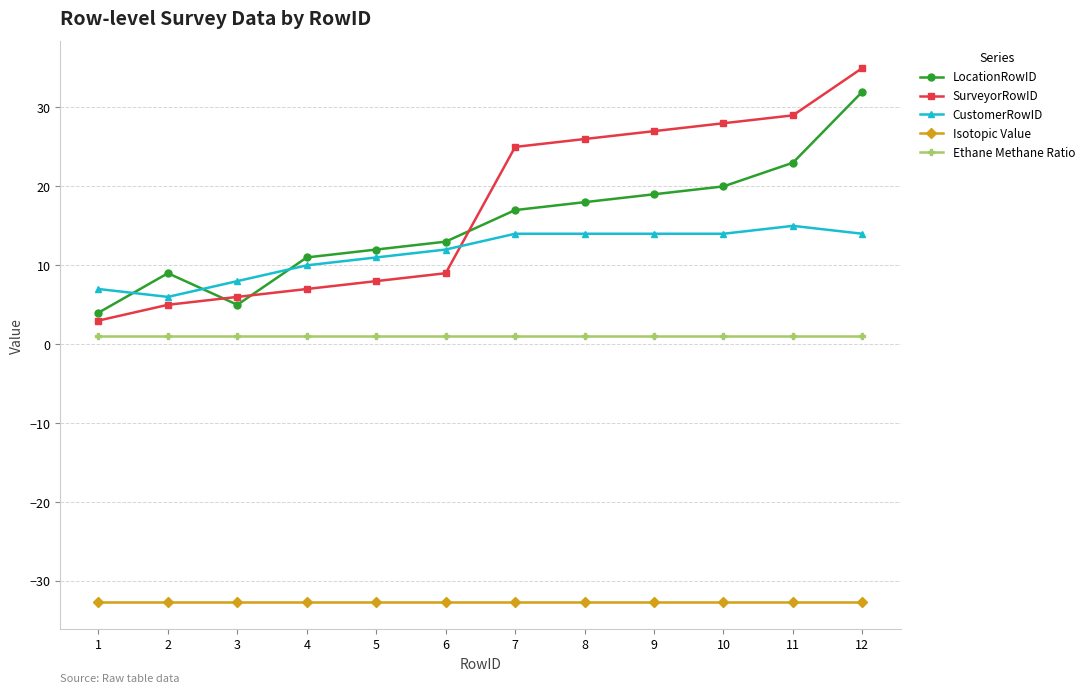

True or false: Isotopic Value and CustomerRowID cross at least once.

False